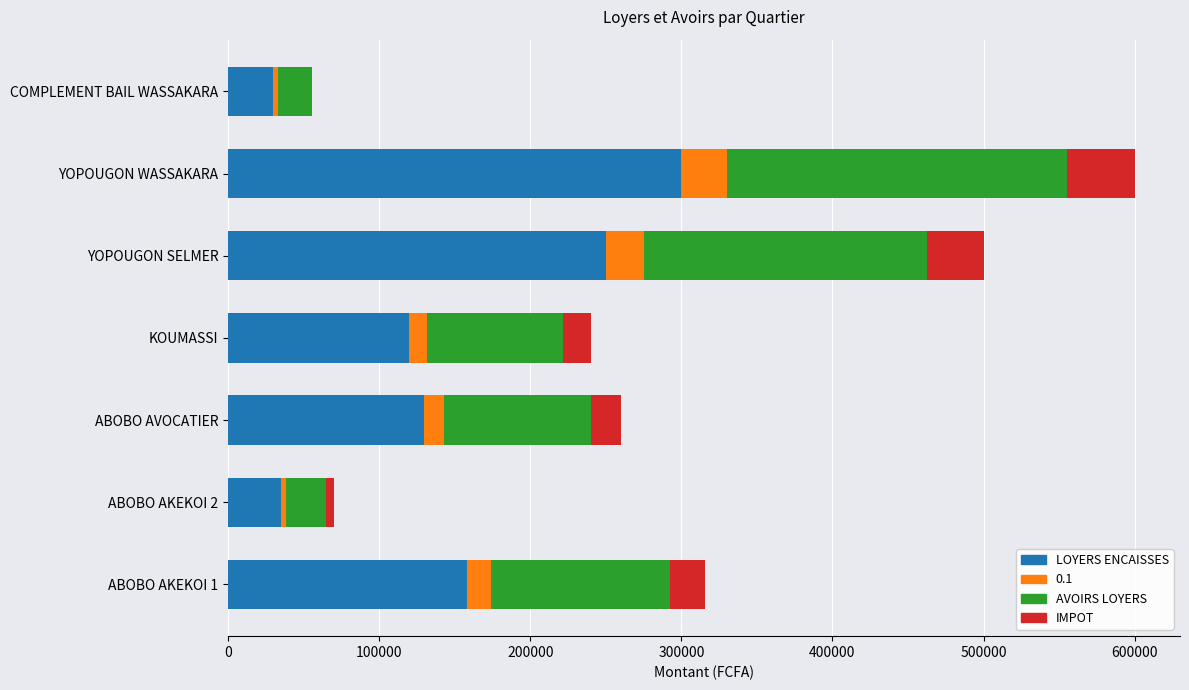

True or false: LOYERS ENCAISSES has a value of 54692 at YOPOUGON SELMER.

False